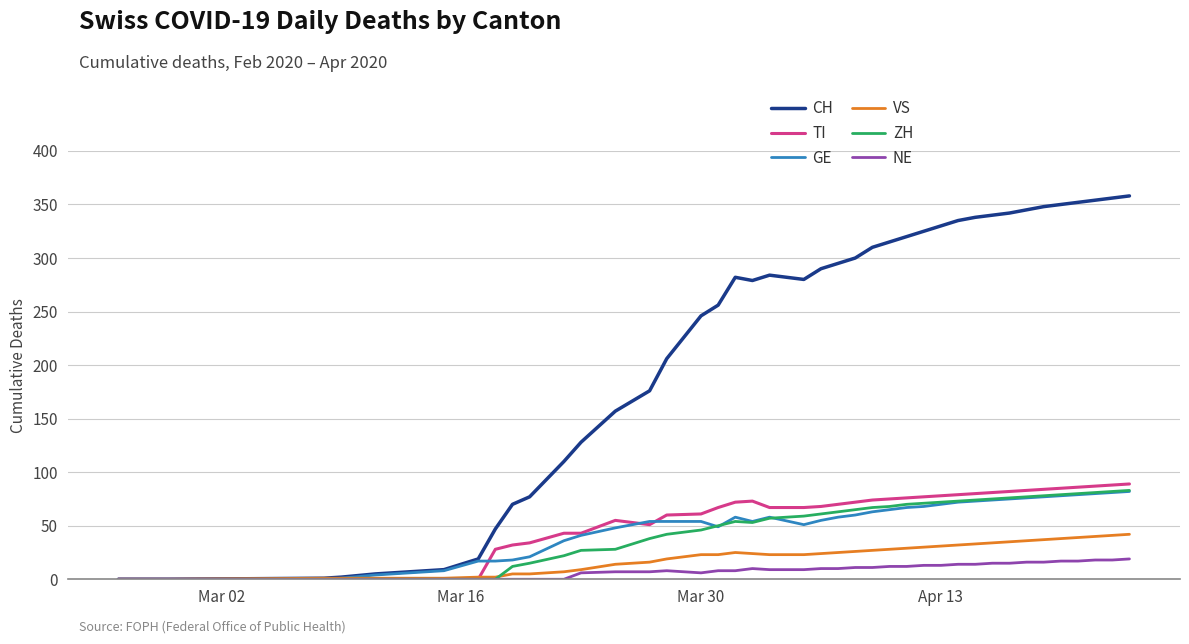

What is the maximum value shown in the chart?

358